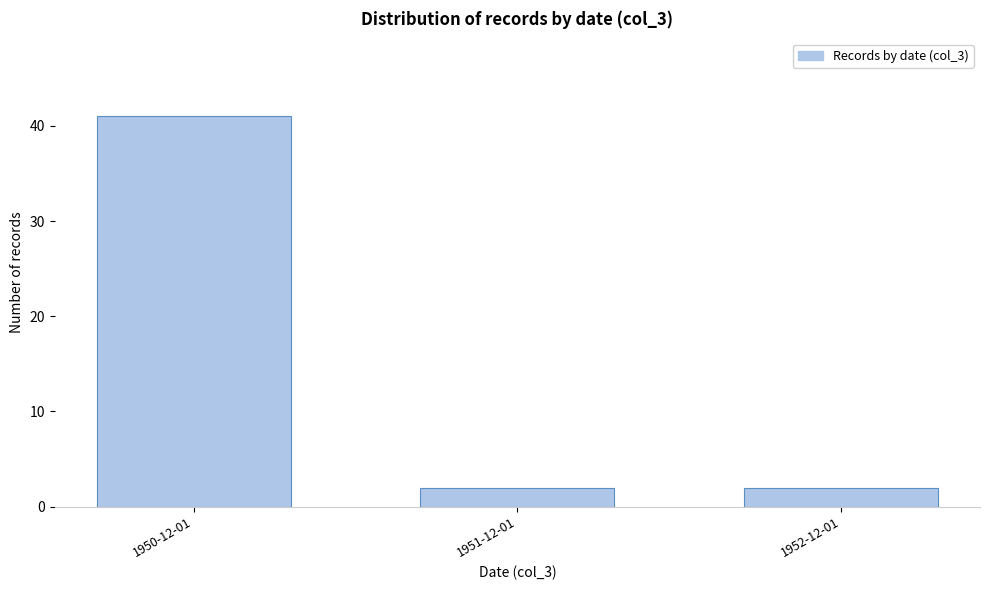

Reading left to right, extract all data points from this chart.

41	2	2